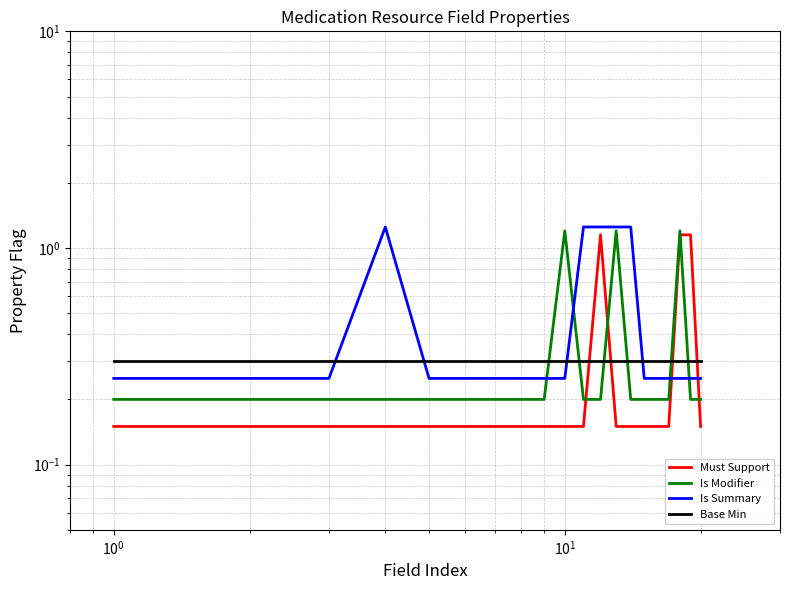

Is it true that Must Support equals 0.2 at 7?

False